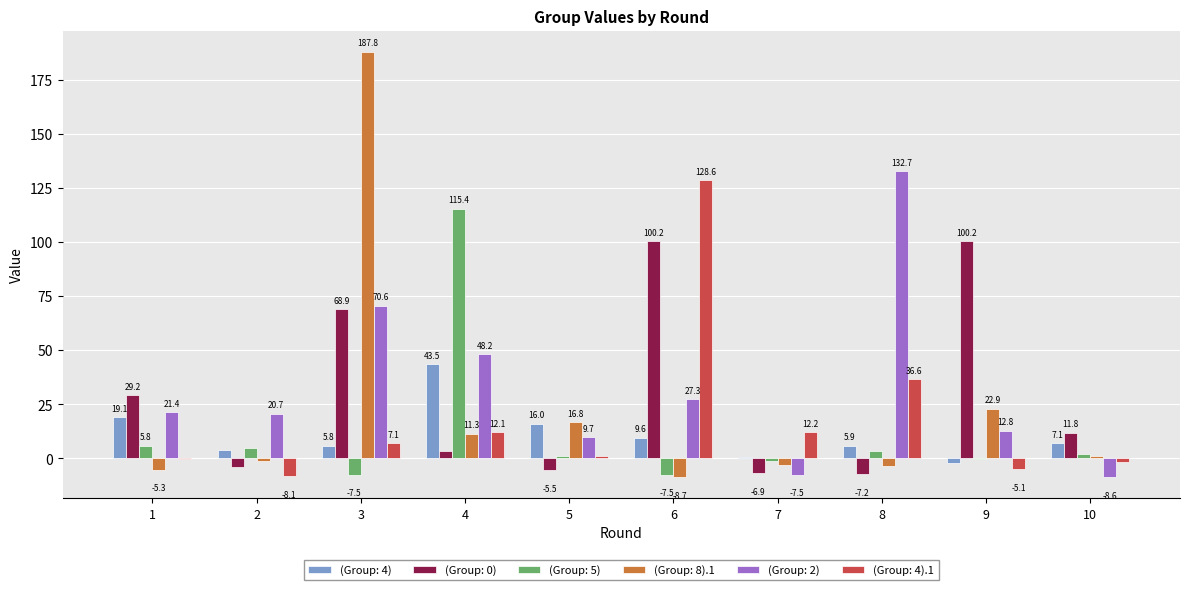

At which label is (Group: 4).1 closest to 60?

8